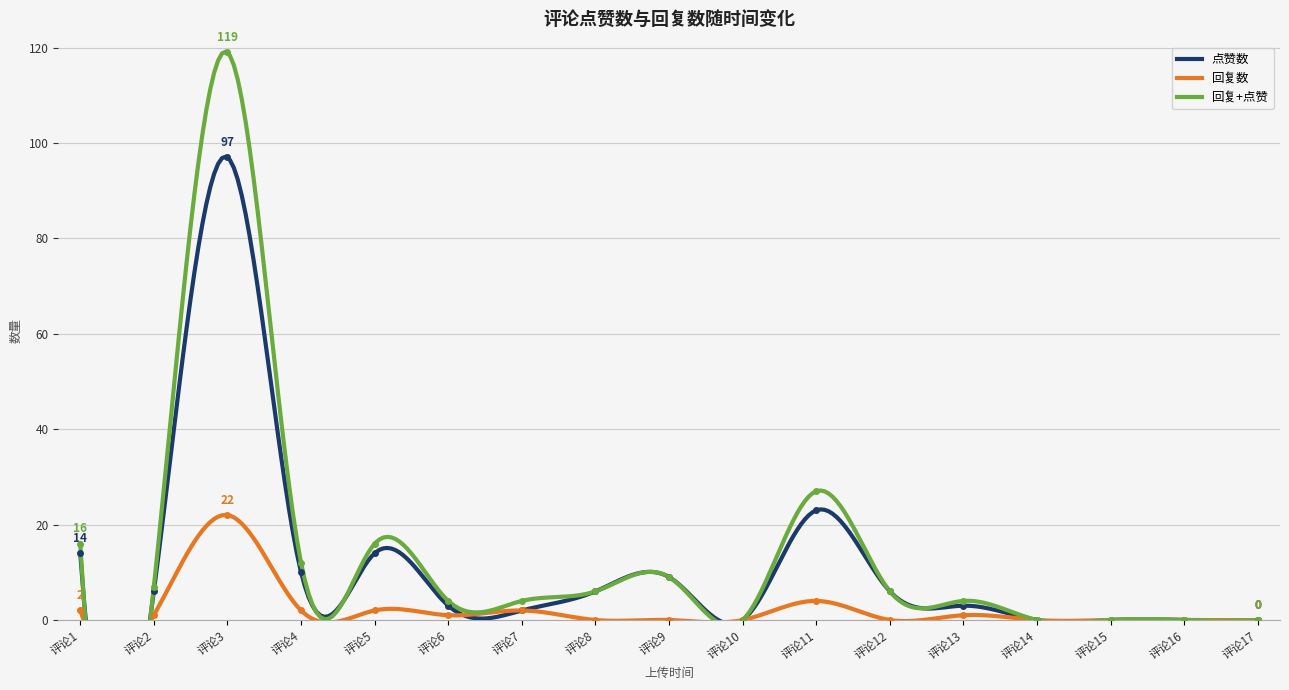

How many positive values does the 点赞数 series have?

12